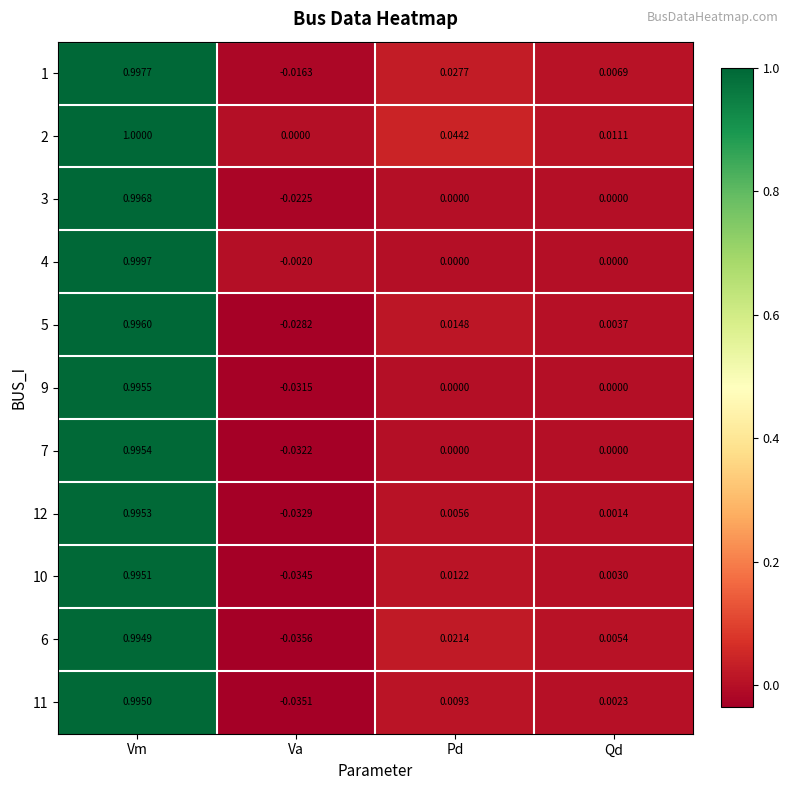

How many values in 12 are above zero?

3